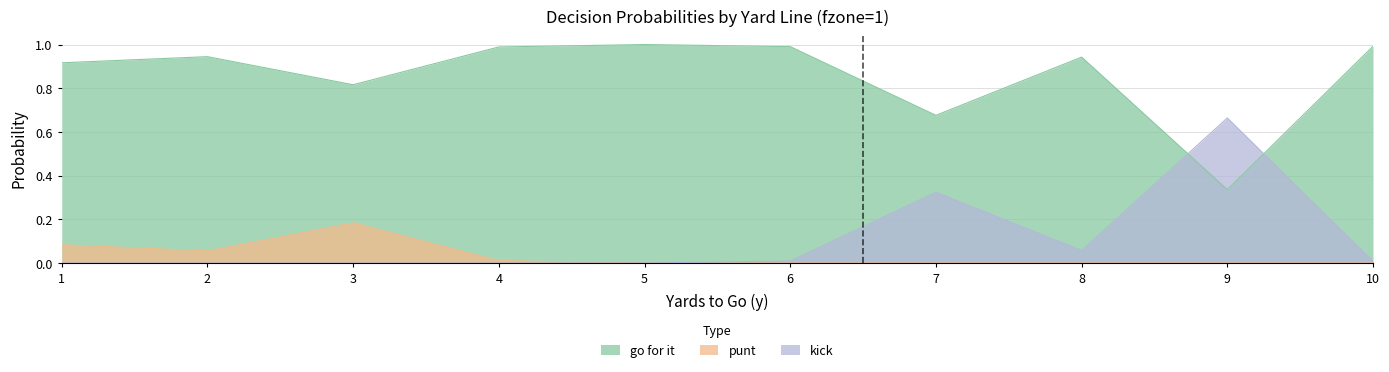

Reading left to right, list all the values displayed in this chart.

gofor: 0.9	0.9	0.8	1.0	1.0	1.0	0.7	0.9	0.3	1.0
punt: 0.1	0.1	0.2	0.0	0.0	0.0	0.0	0.0	0.0	0.0
kick: 0.0	0.0	0.0	0.0	0.0	0.0	0.3	0.1	0.7	0.0